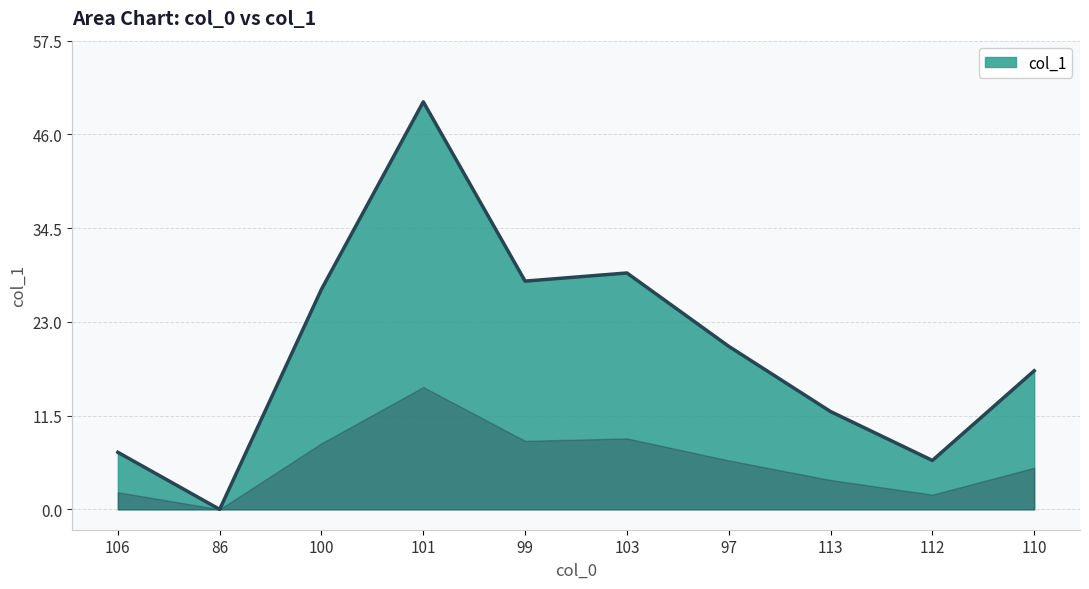

Approximately how many times larger is the value at 112 compared to 97?

0.3